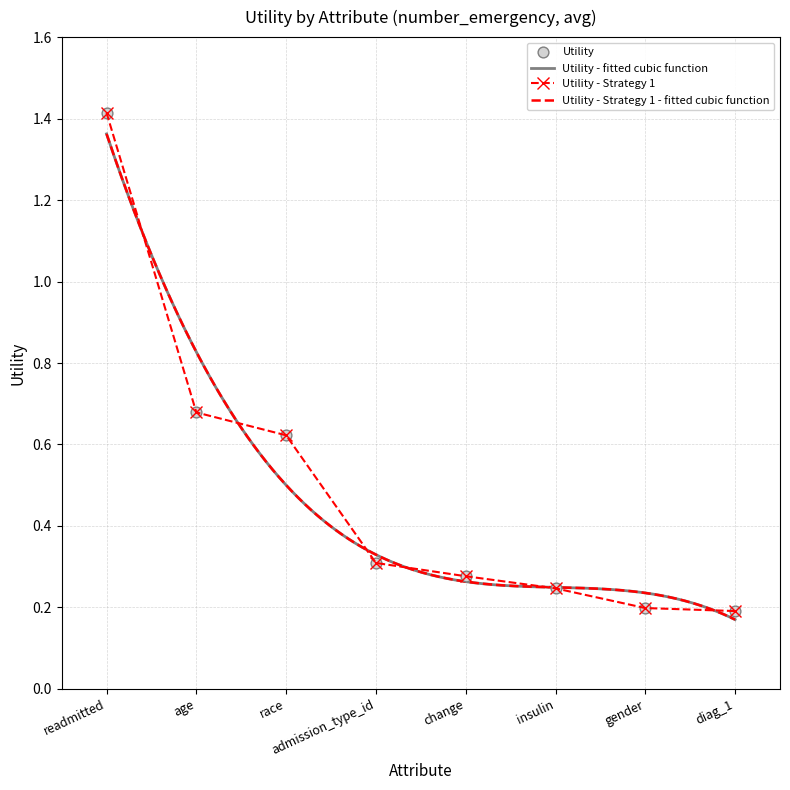

What is the change in value from readmitted to admission_type_id?

-1.1